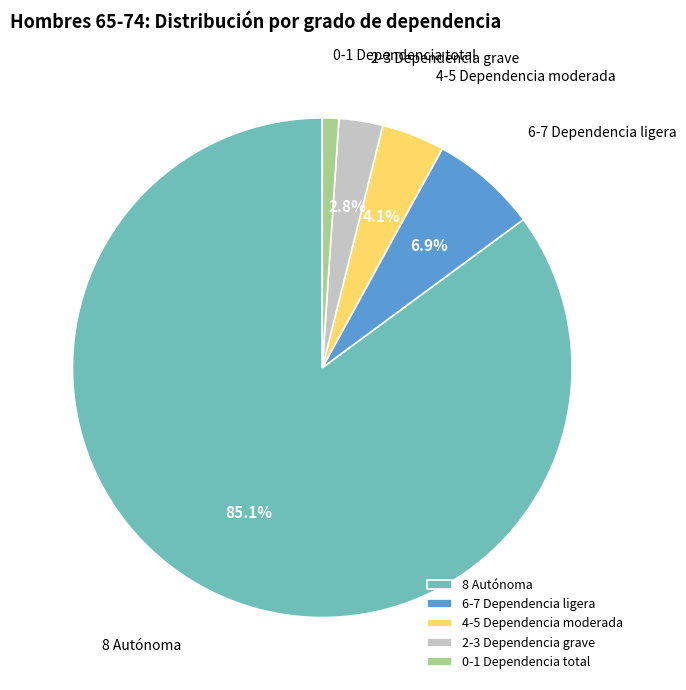

Combined, do 0-1 Dependencia total and 4-5 Dependencia moderada account for over 50%?

No